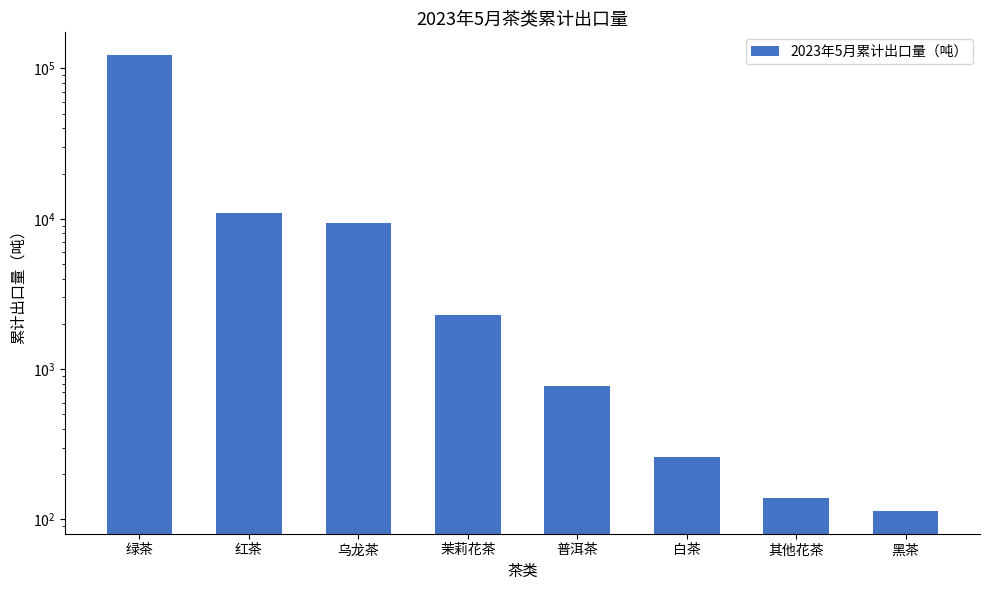

What is the smallest value displayed?

114